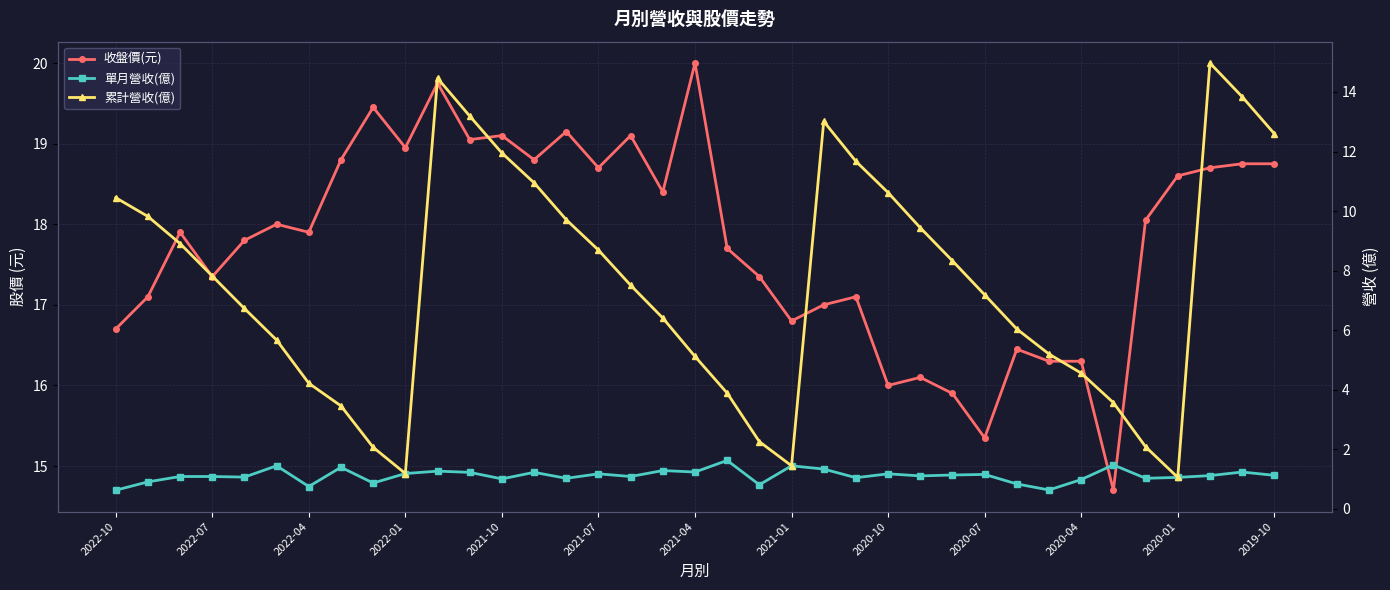

Reading left to right, list all the values displayed in this chart.

收盤價(元): 16.7	17.1	17.9	17.4	17.8	18.0	17.9	18.8	19.4	18.9	19.8	19.1	19.1	18.8	19.1	18.7	19.1	18.4	20.0	17.7	17.4	16.8	17.0	17.1	16.0	16.1	15.9	15.3	16.4	16.3	16.3	14.7	18.1	18.6	18.7	18.8	18.8
單月營收(億): 0.6	0.9	1.1	1.1	1.1	1.4	0.8	1.4	0.9	1.2	1.3	1.2	1.0	1.2	1.0	1.2	1.1	1.3	1.2	1.6	0.8	1.4	1.3	1.1	1.2	1.1	1.1	1.2	0.8	0.6	1.0	1.5	1.0	1.1	1.1	1.2	1.1
累計營收(億): 10.4	9.8	8.9	7.8	6.7	5.7	4.2	3.5	2.1	1.2	14.5	13.2	11.9	10.9	9.7	8.7	7.5	6.4	5.1	3.9	2.3	1.4	13.0	11.7	10.6	9.4	8.3	7.2	6.0	5.2	4.6	3.6	2.1	1.1	15.0	13.8	12.6